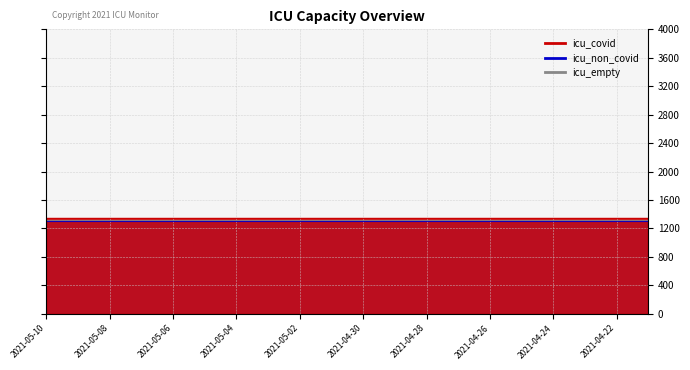

At which label does icu_covid reach its peak?

2021-05-10